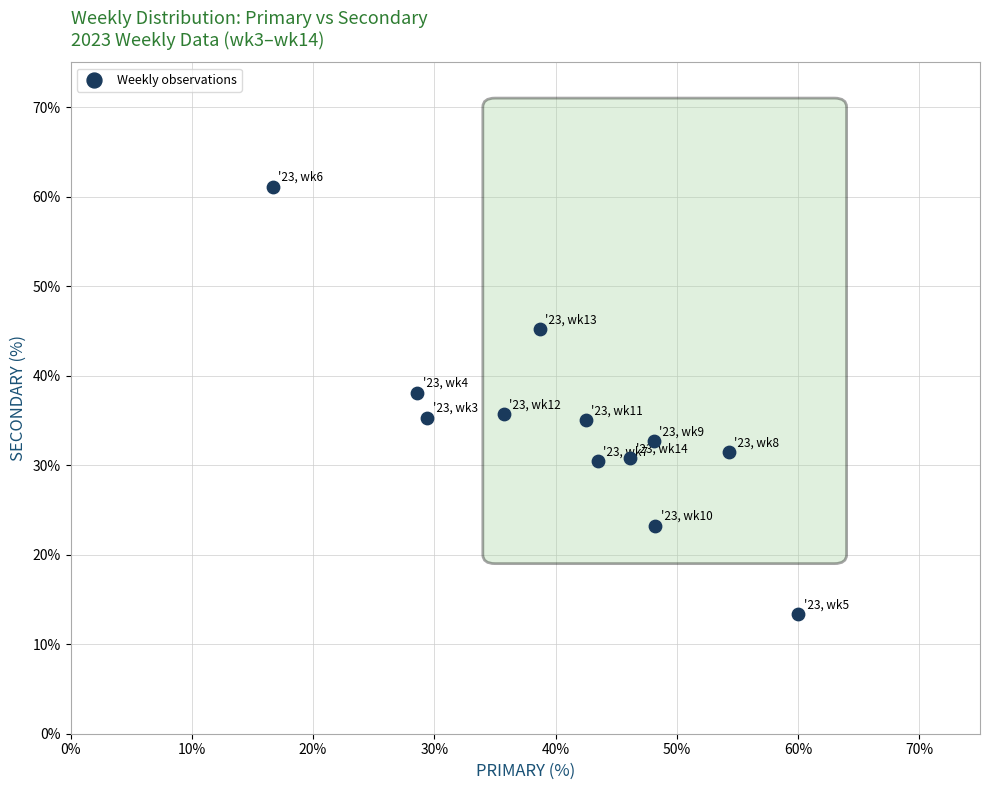

What is the average X value?

41.0